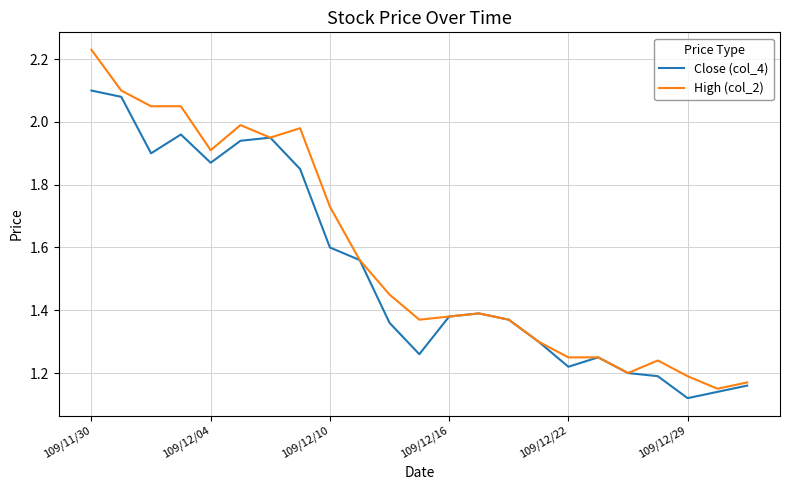

Which series has the largest range (max minus min)?

High (col_2)